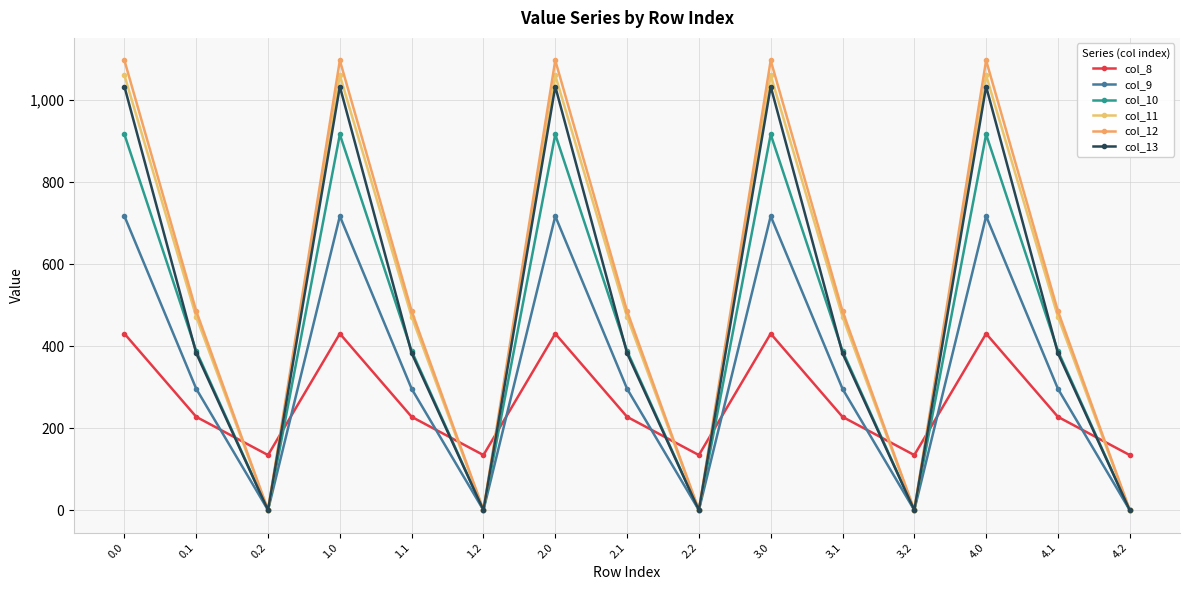

How many data points in col_10 are less than 388?

5